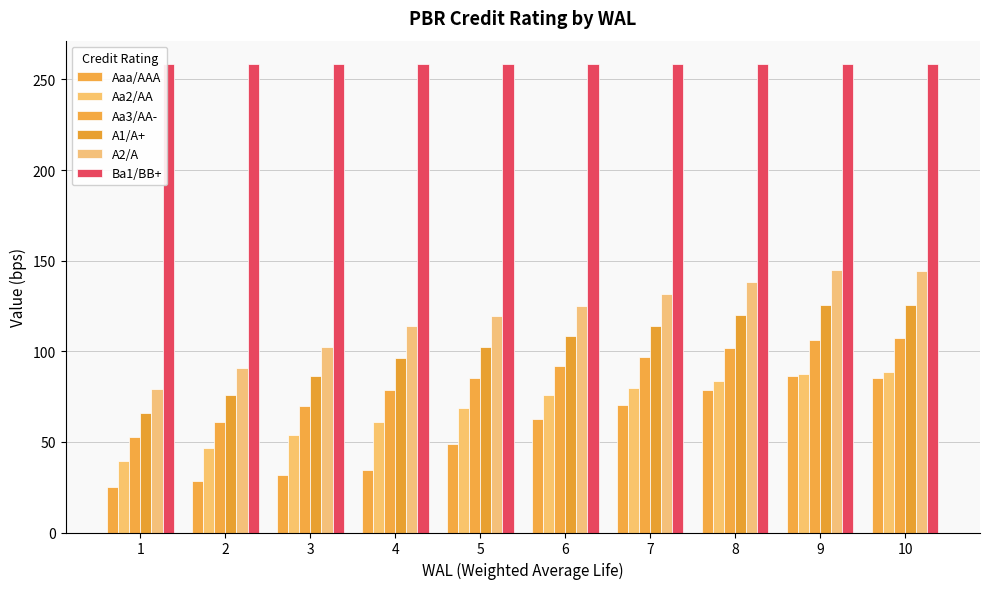

The value of Ba1/BB+ at 5 is 258.4. True or false?

True